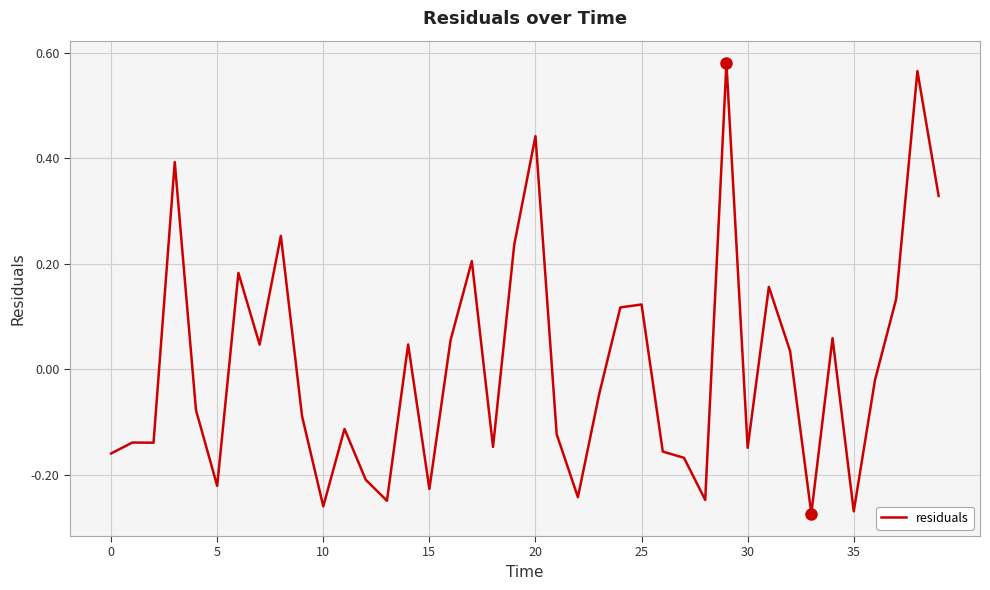

What is the difference between the maximum and minimum values?

0.9